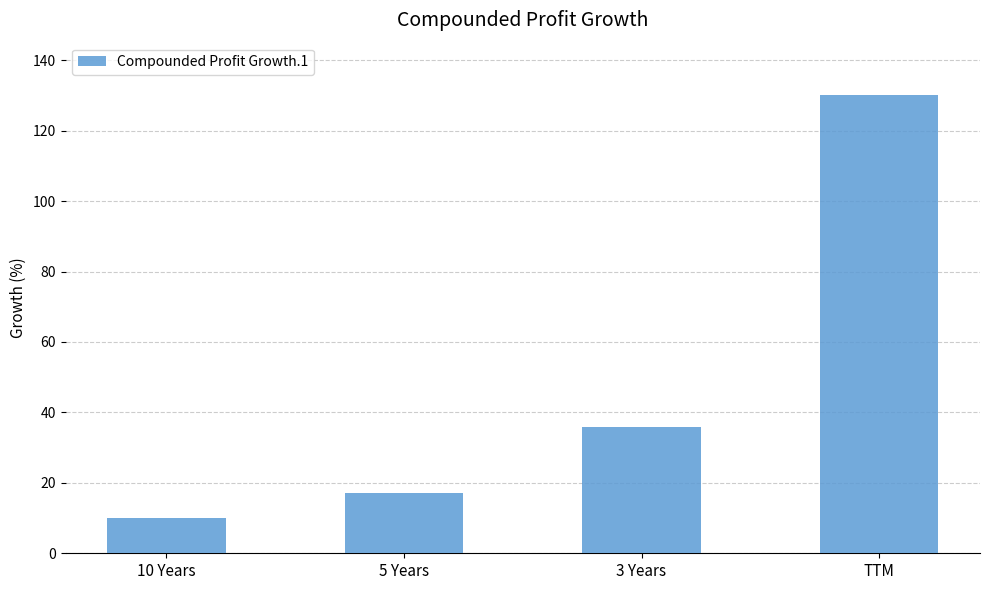

What is the value of the 1st bar from the left?

10